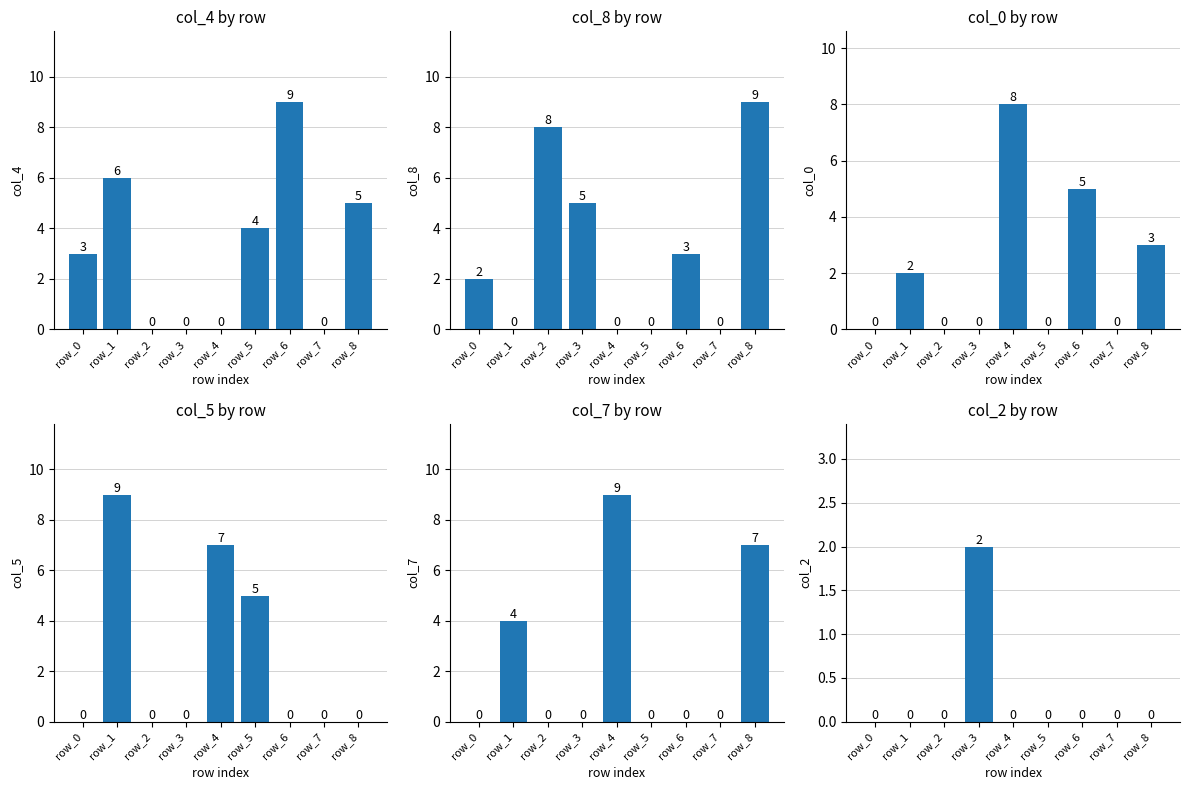

Read the col_2 value at row_3.

2